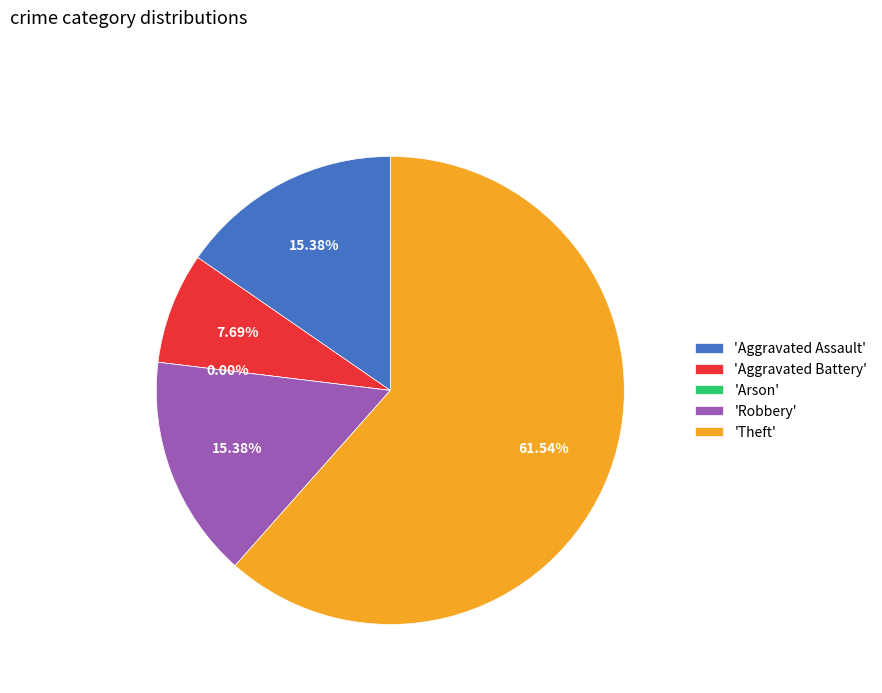

The Aggravated Battery slice represents 8% of the pie. True or false?

True